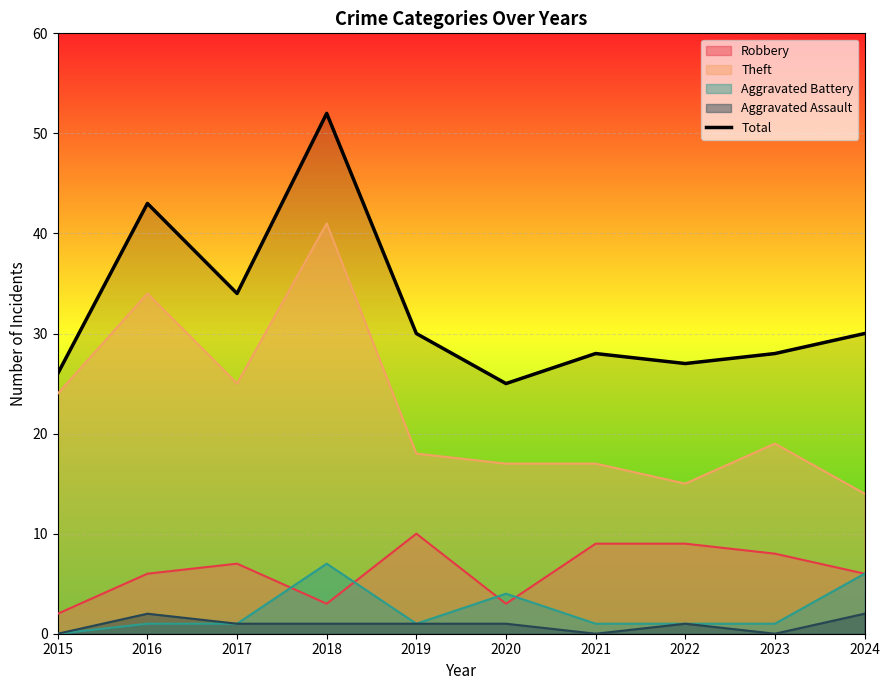

Approximately how many times larger is the value at 2019 compared to 2024?

1.0